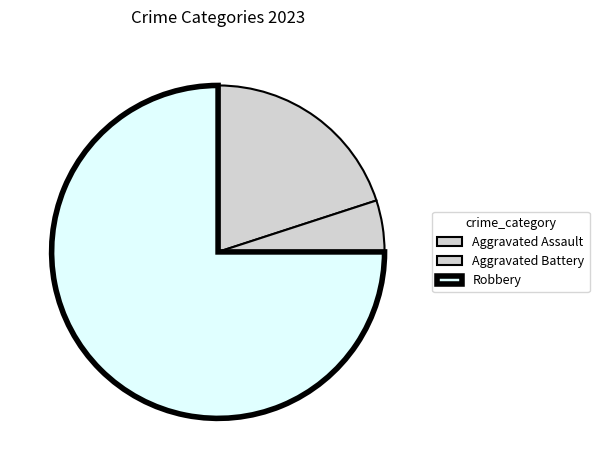

Which slice is the largest?

Robbery